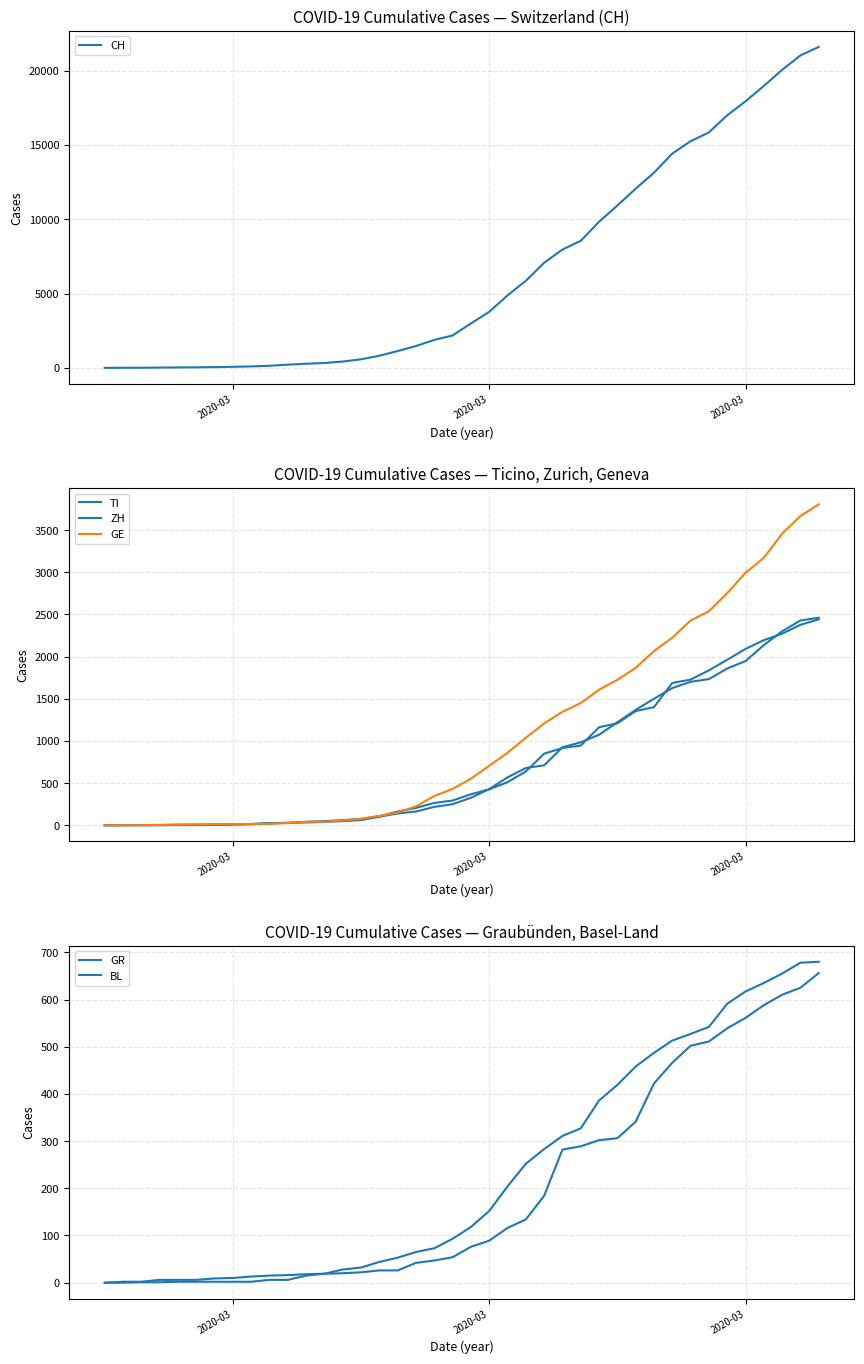

Does the chart have visible grid lines?

Yes